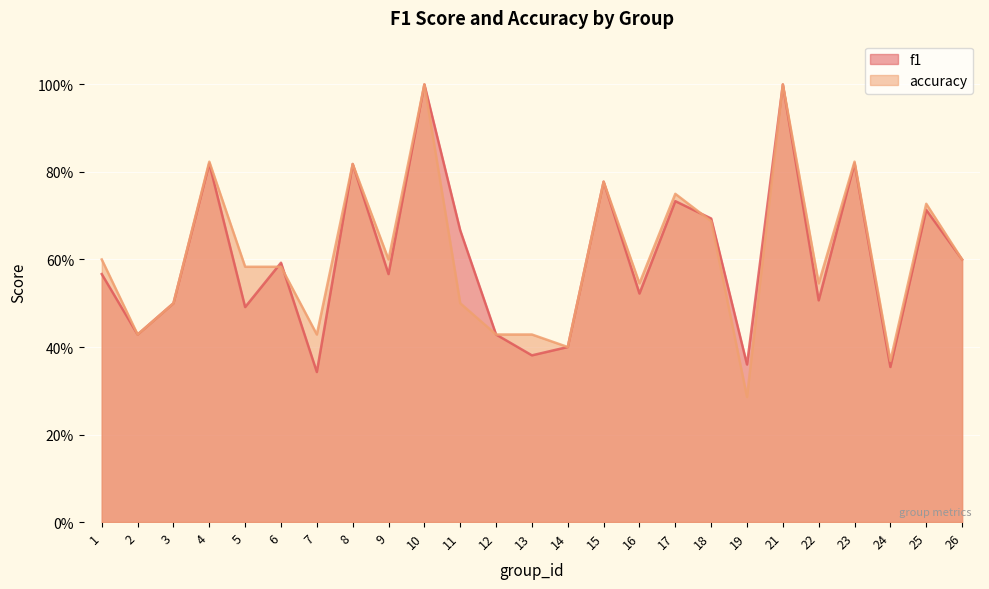

Does the chart display data point markers on the line(s)?

No